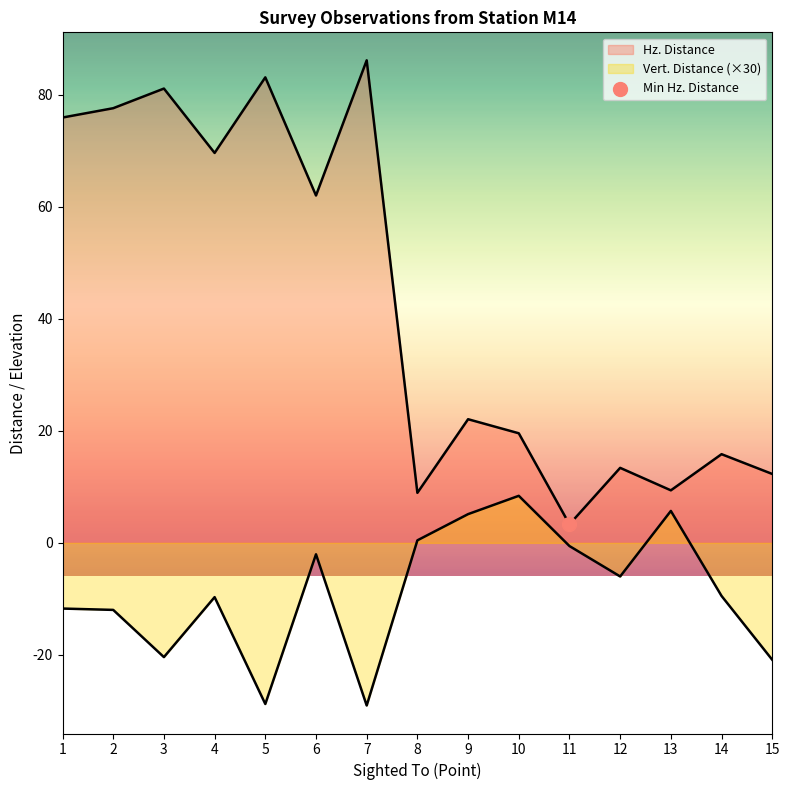

Which series has the largest total across all categories?

Hz. Distance